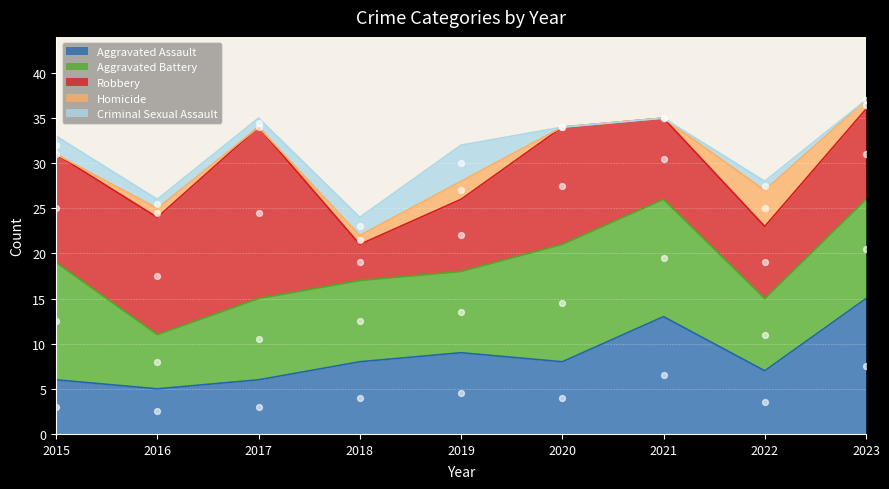

Which series has the largest total across all categories?

Robbery